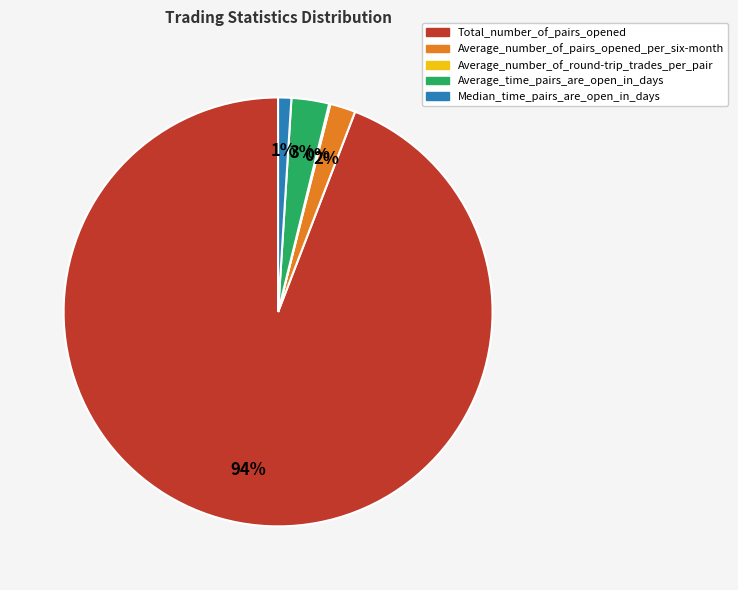

What percentage is the Median_time_pairs_are_open_in_days slice, to the nearest percent?

1%